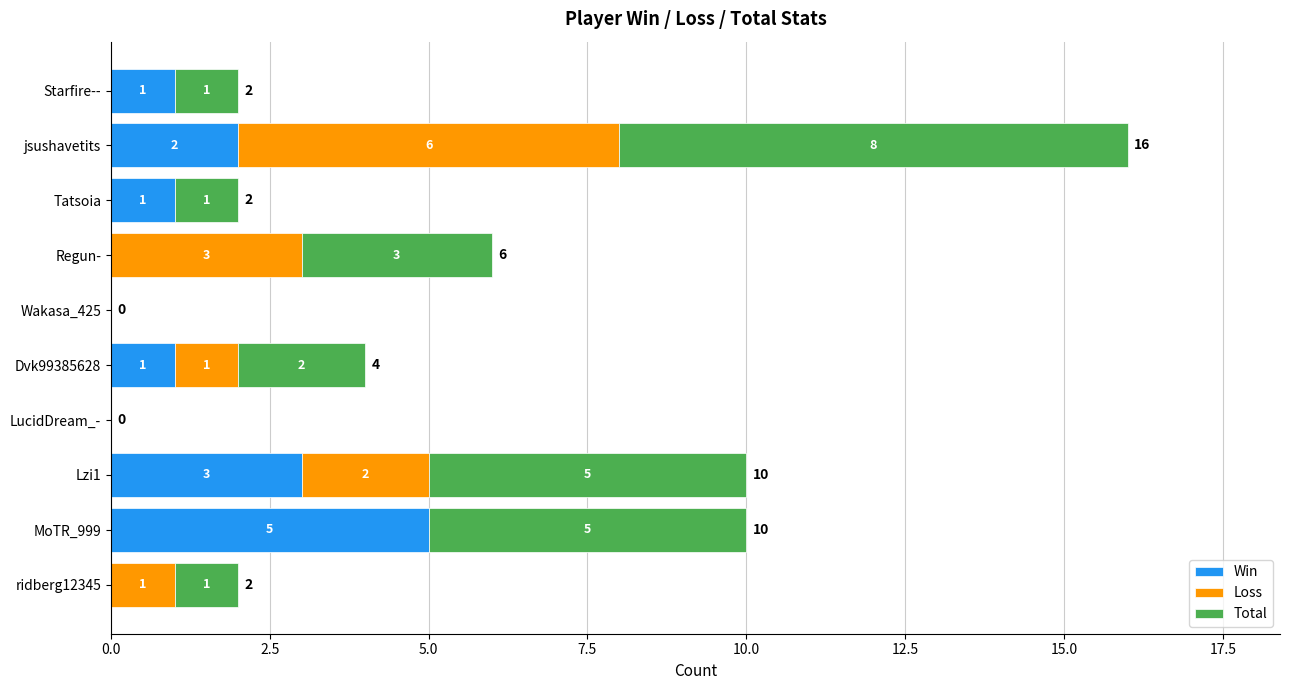

The value of Win at LucidDream_- is -3. True or false?

False